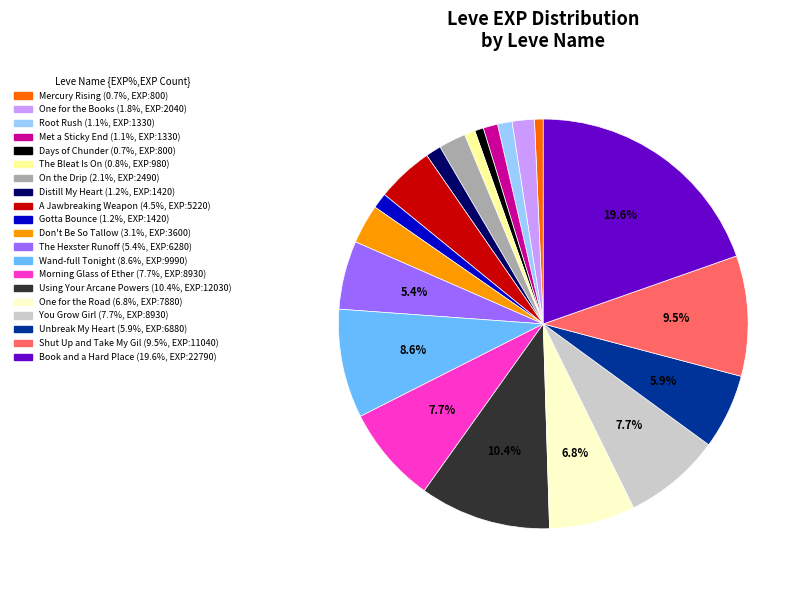

Is there a majority slice in this chart?

No